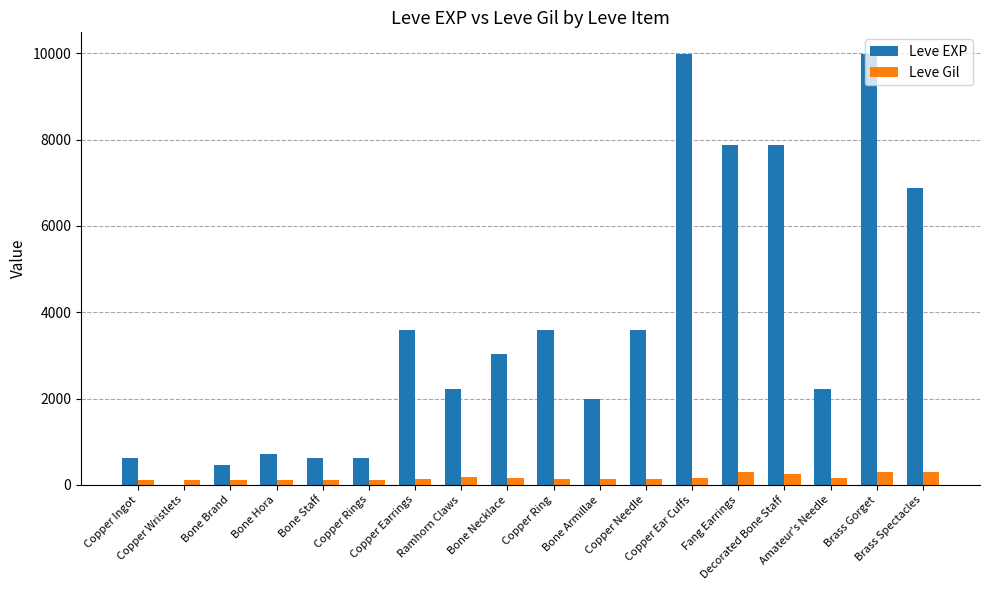

Count the number of categories in the chart.

18